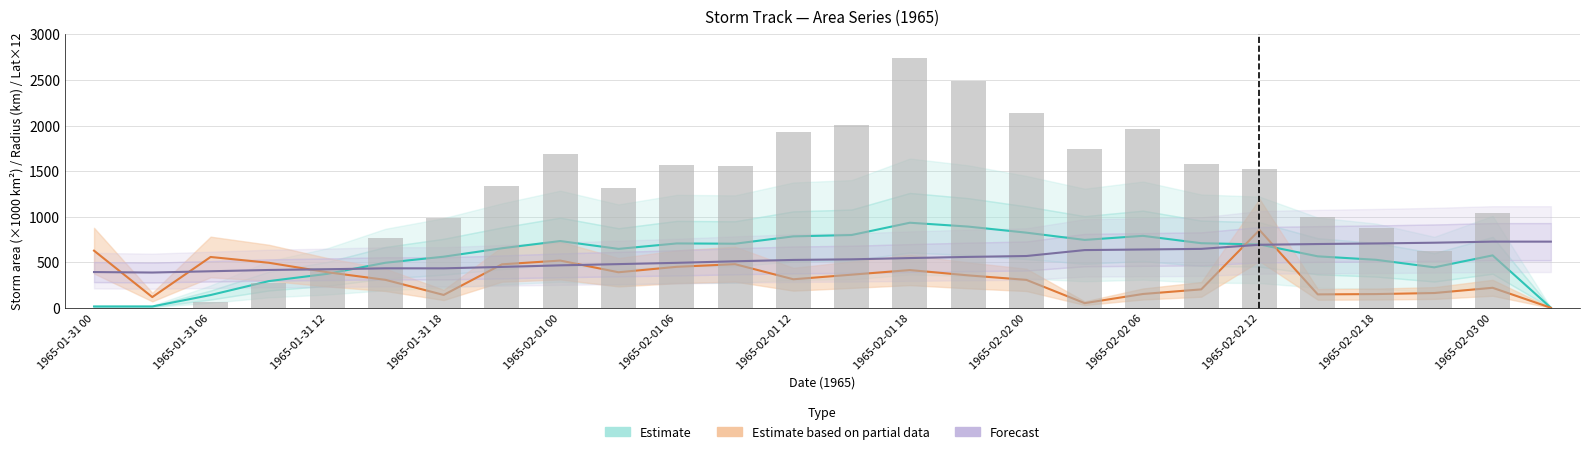

How many values in the Estimate based on partial data series are below 355?

13